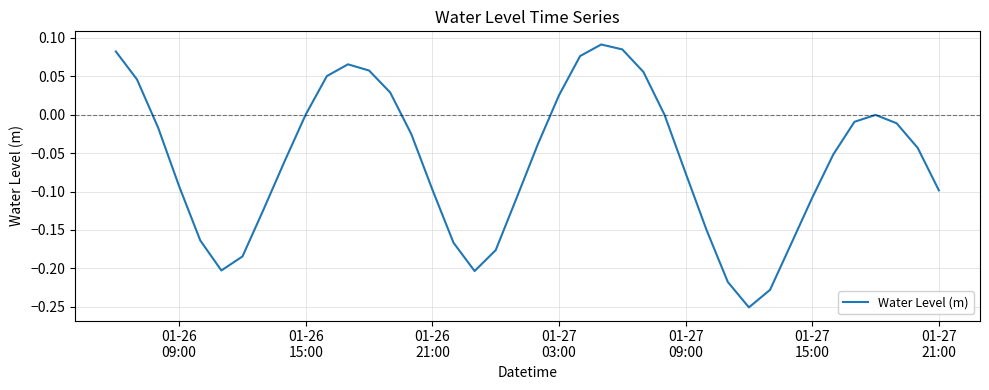

What is the difference between the second highest and minimum values?

0.3